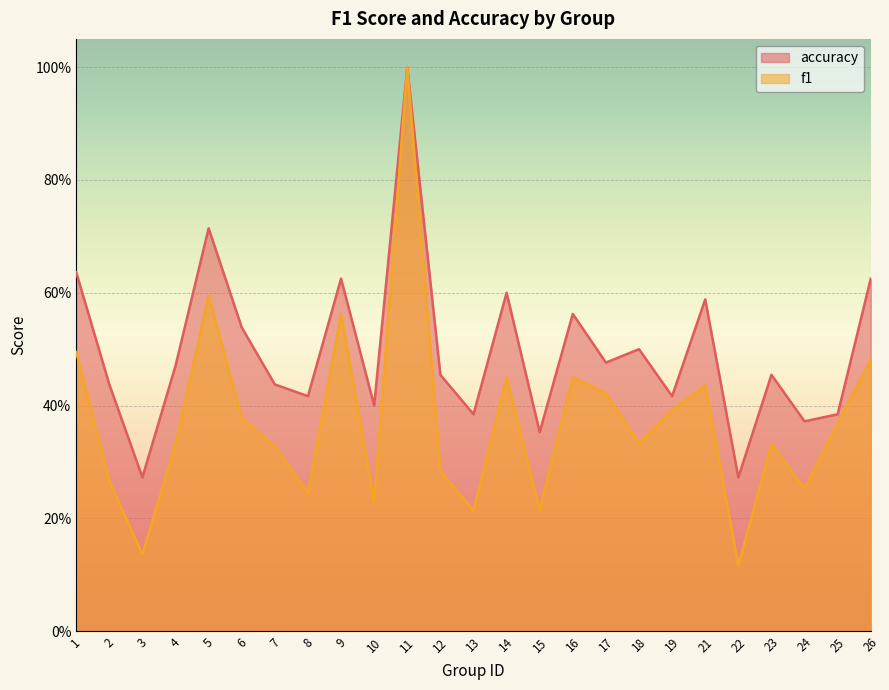

Reading left to right, list all the values displayed in this chart.

f1: 1=0.5	2=0.3	3=0.1	4=0.3	5=0.6	6=0.4	7=0.3	8=0.2	9=0.6	10=0.2	11=1.0	12=0.3	13=0.2	14=0.5	15=0.2	16=0.4	17=0.4	18=0.3	19=0.4	21=0.4	22=0.1	23=0.3	24=0.3	25=0.4	26=0.5
accuracy: 1=0.6	2=0.4	3=0.3	4=0.5	5=0.7	6=0.5	7=0.4	8=0.4	9=0.6	10=0.4	11=1.0	12=0.5	13=0.4	14=0.6	15=0.4	16=0.6	17=0.5	18=0.5	19=0.4	21=0.6	22=0.3	23=0.5	24=0.4	25=0.4	26=0.6